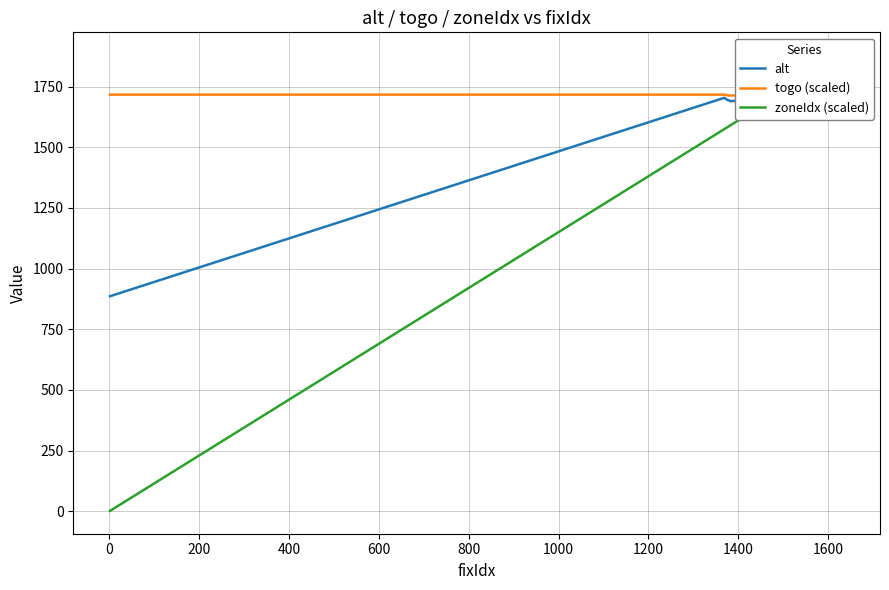

List the series in order of their peak value, highest first.

zoneIdx (scaled), alt, togo (scaled)